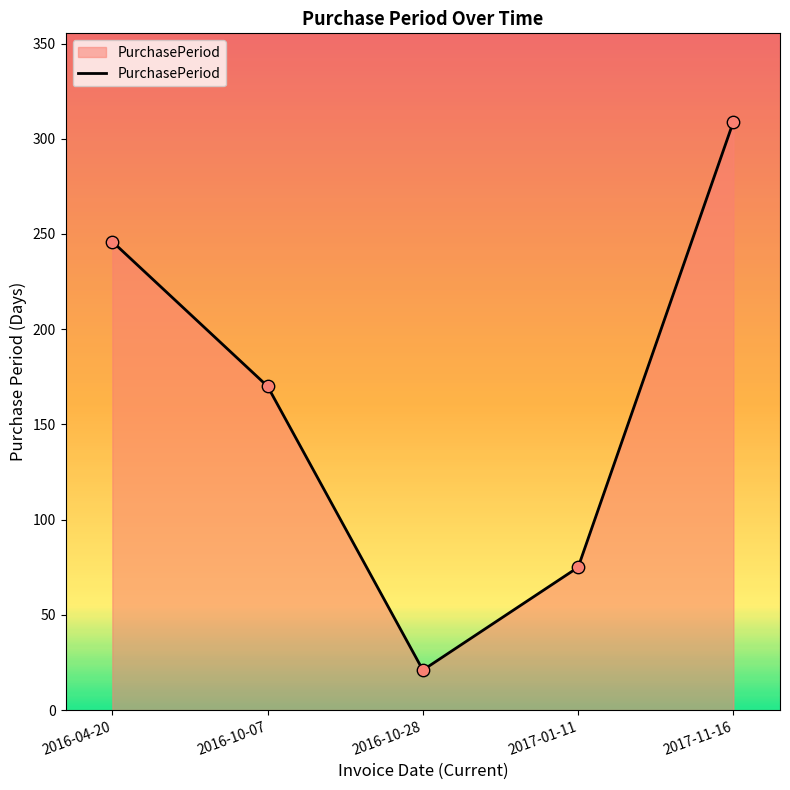

What is the change in value from 2016-10-28 to 2017-11-16?

+288